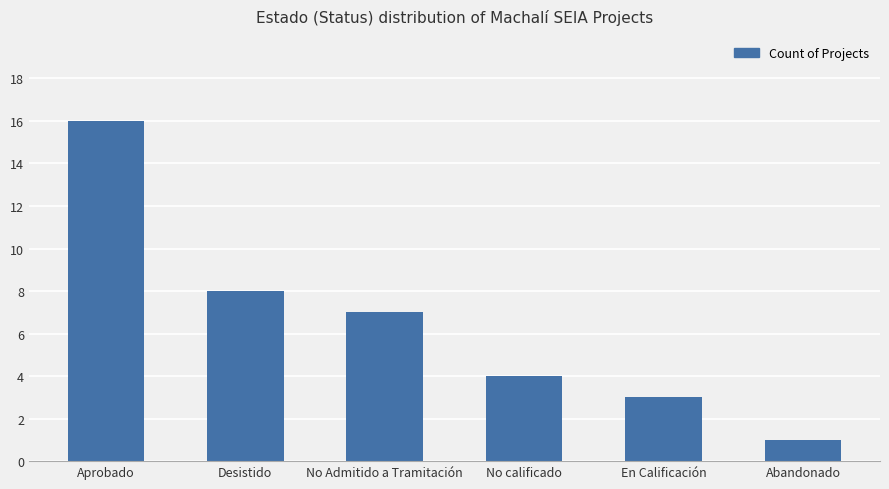

What is the label of the 6th bar from the left?

Abandonado